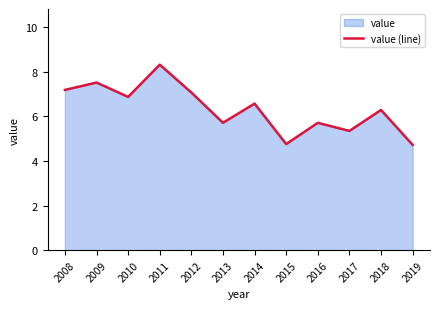

How many points are lower than both their immediate neighbors (excluding endpoints)?

4